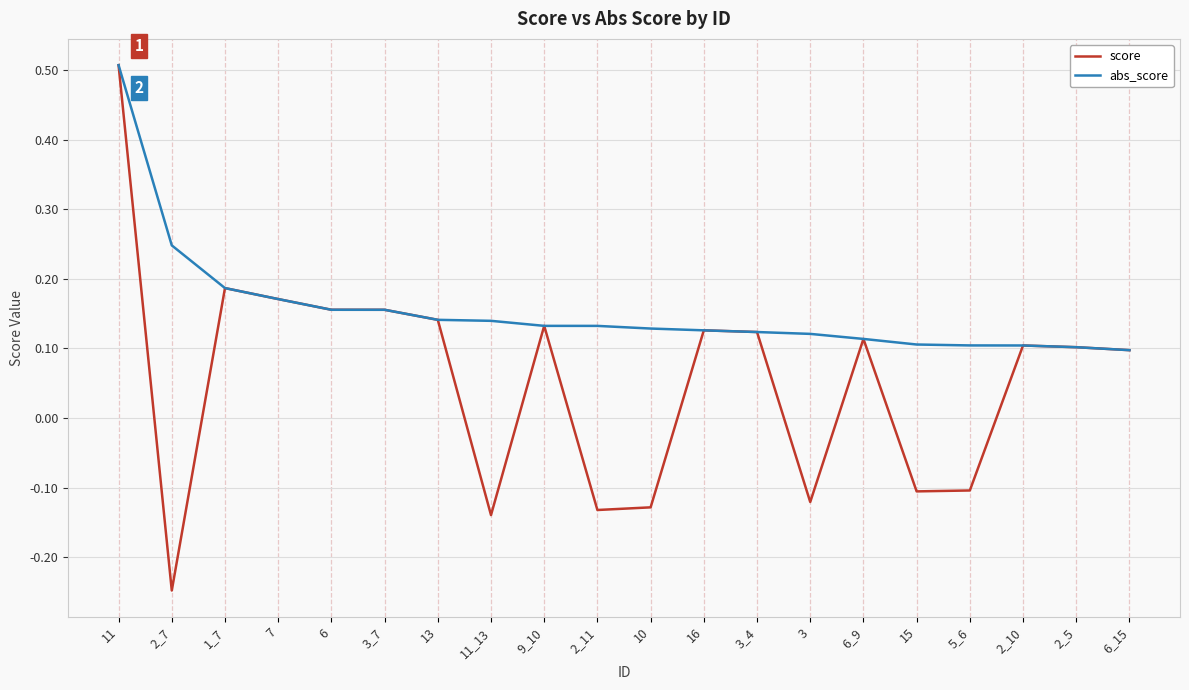

Where does the score series first go above 0?

11